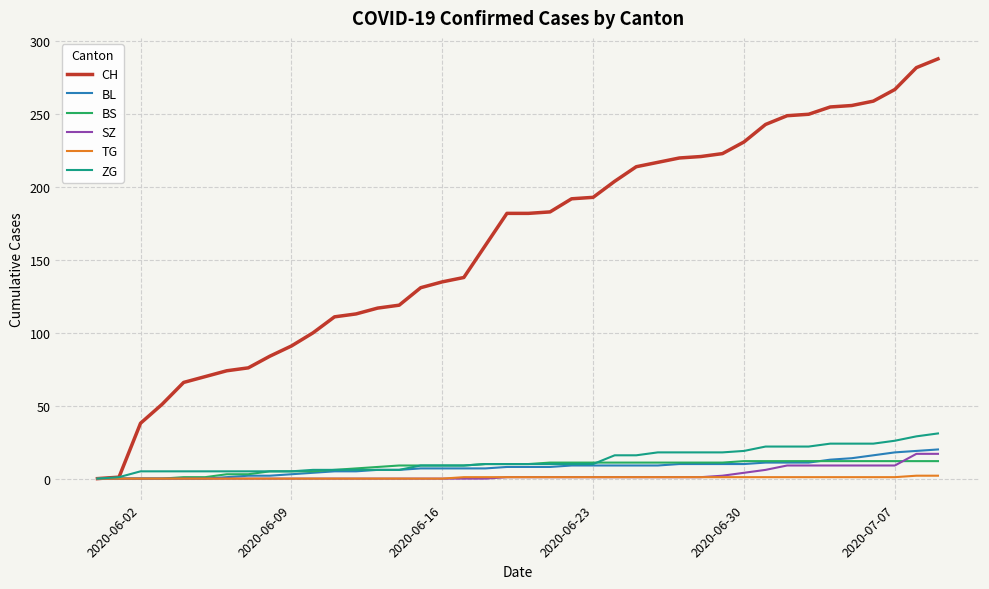

Which series has the largest total across all categories?

CH